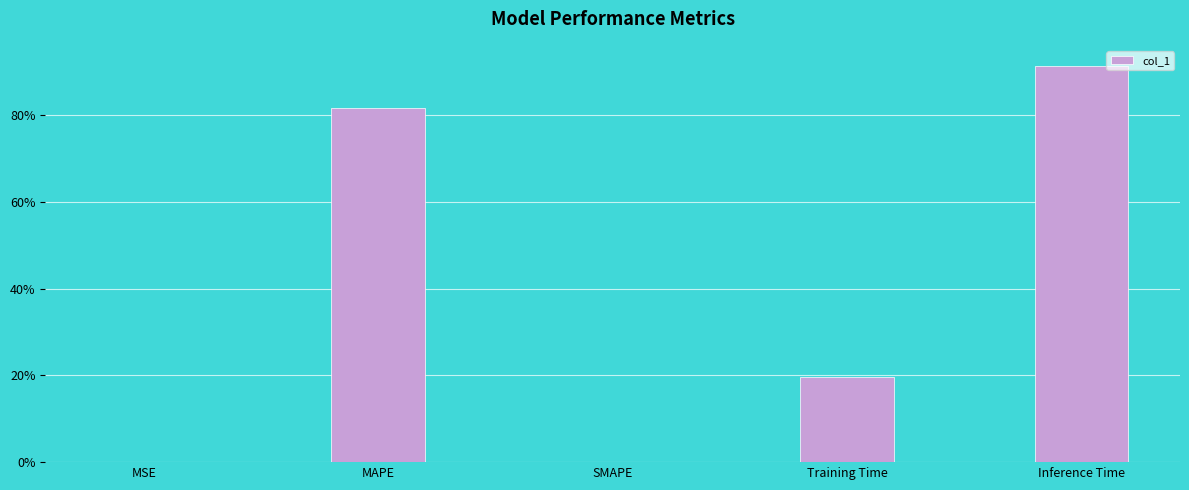

How many positive values are there?

4